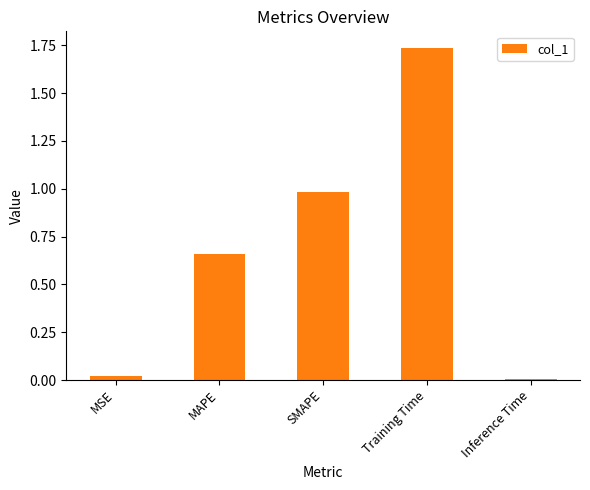

Rank the categories by value from lowest to highest.

Inference Time, MSE, MAPE, SMAPE, Training Time